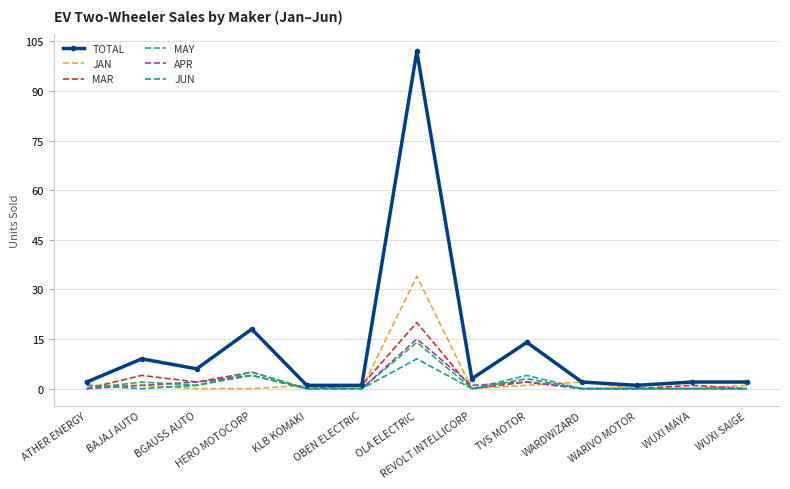

At which category is the sum across all series the highest?

OLA ELECTRIC